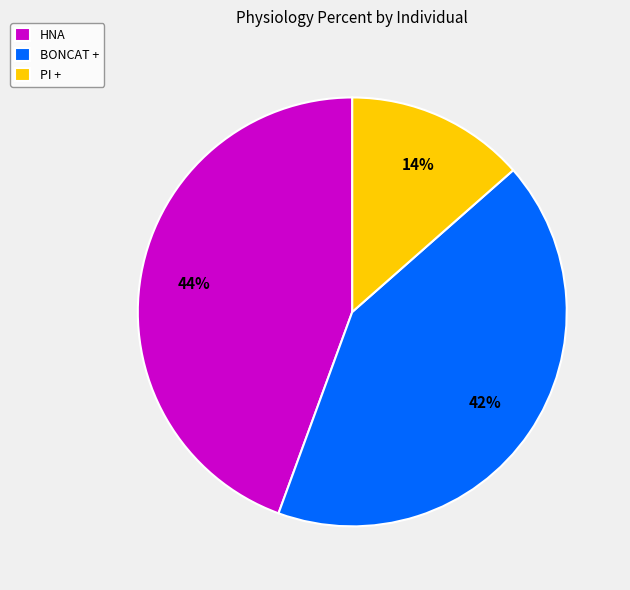

Rank the categories by value from lowest to highest.

PI +, BONCAT +, HNA